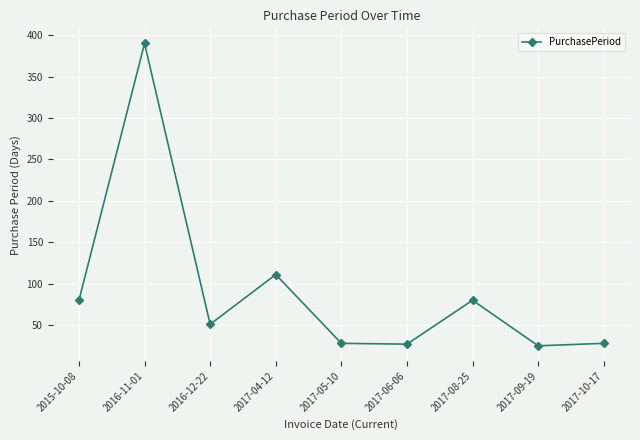

What is the sum of all values?

820